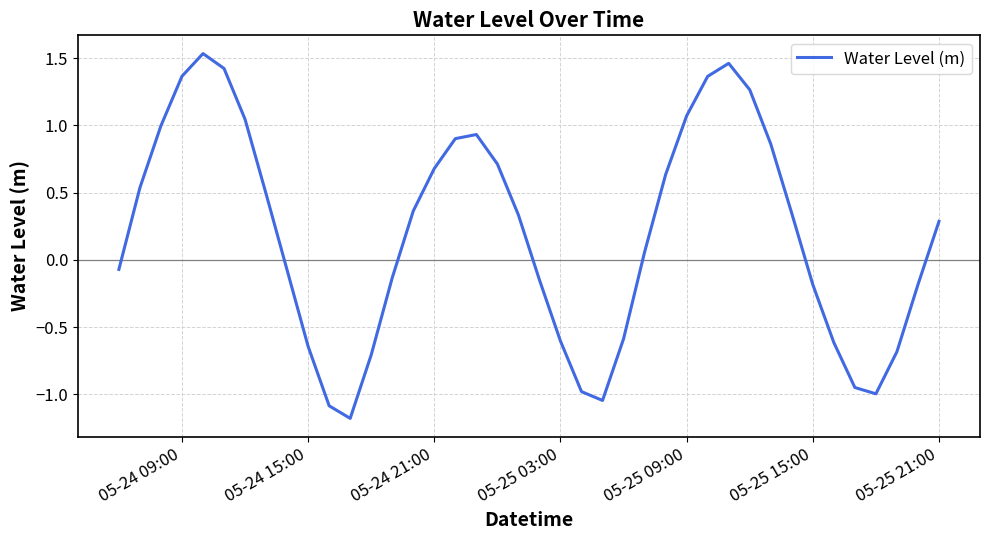

What is the minimum value shown in the chart?

-1.2